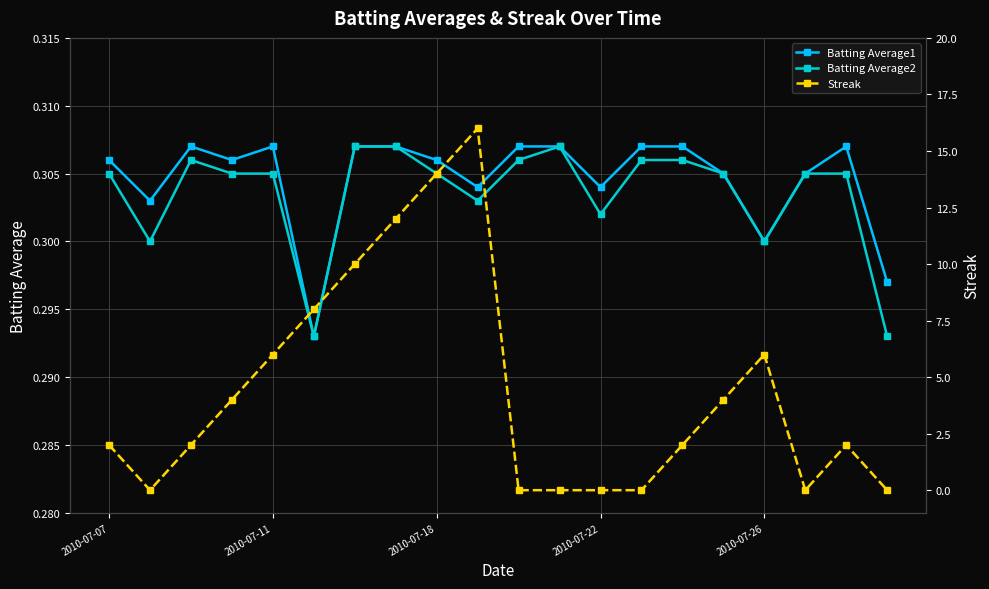

What is the difference between the Streak values at 2010-07-07 and 17?

2.0